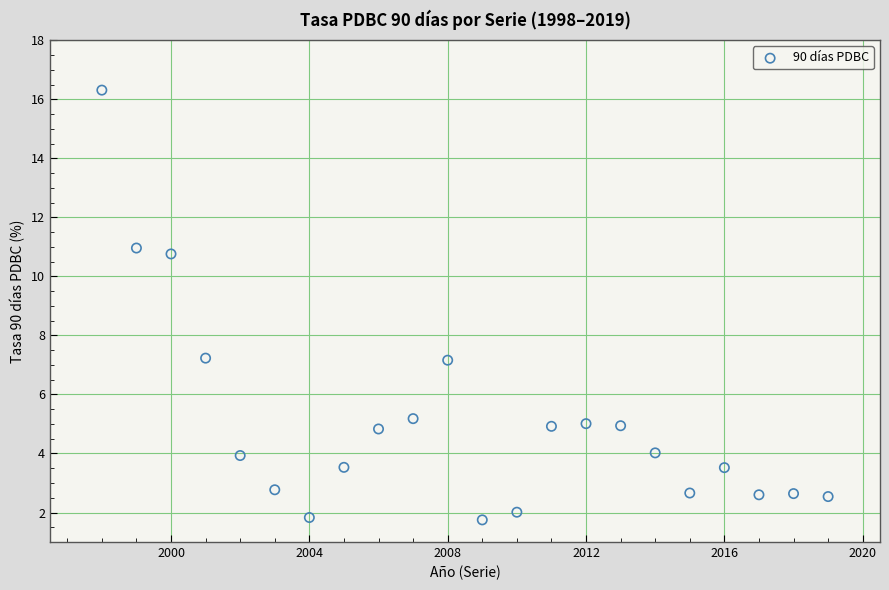

What is the range of Y values (max minus min)?

14.6